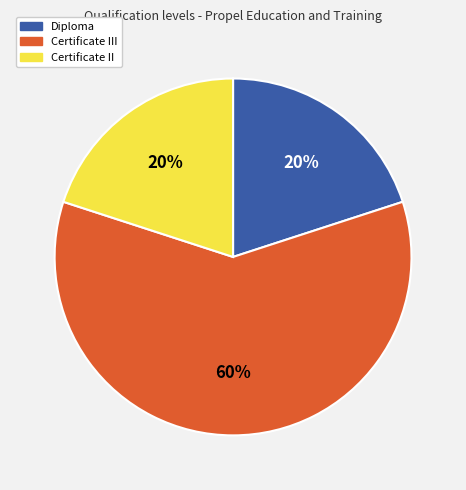

Is there a majority slice in this chart?

Yes